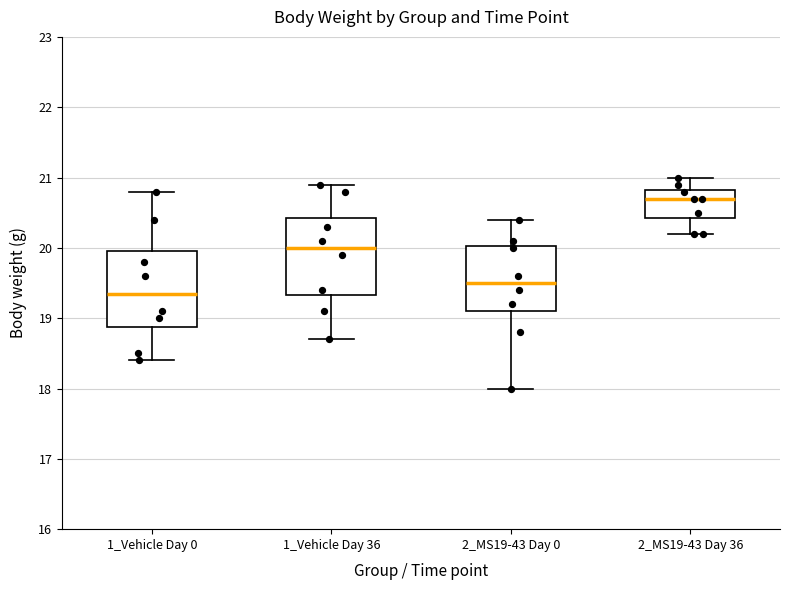

Which box's median line is the lowest?

1_Vehicle Day 0